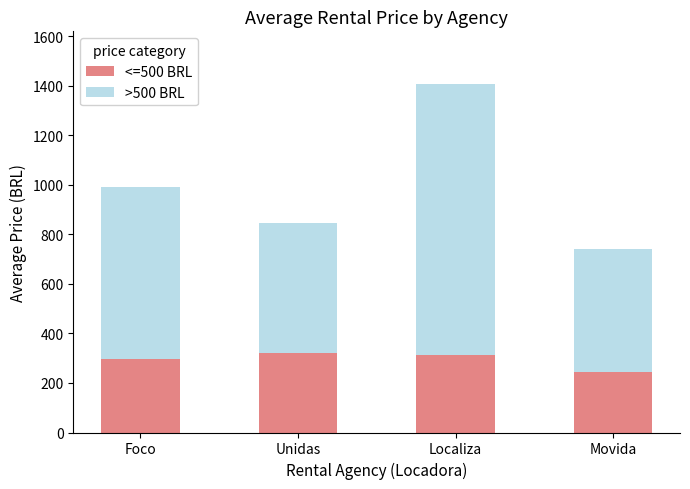

At which category is the sum across all series the highest?

Localiza